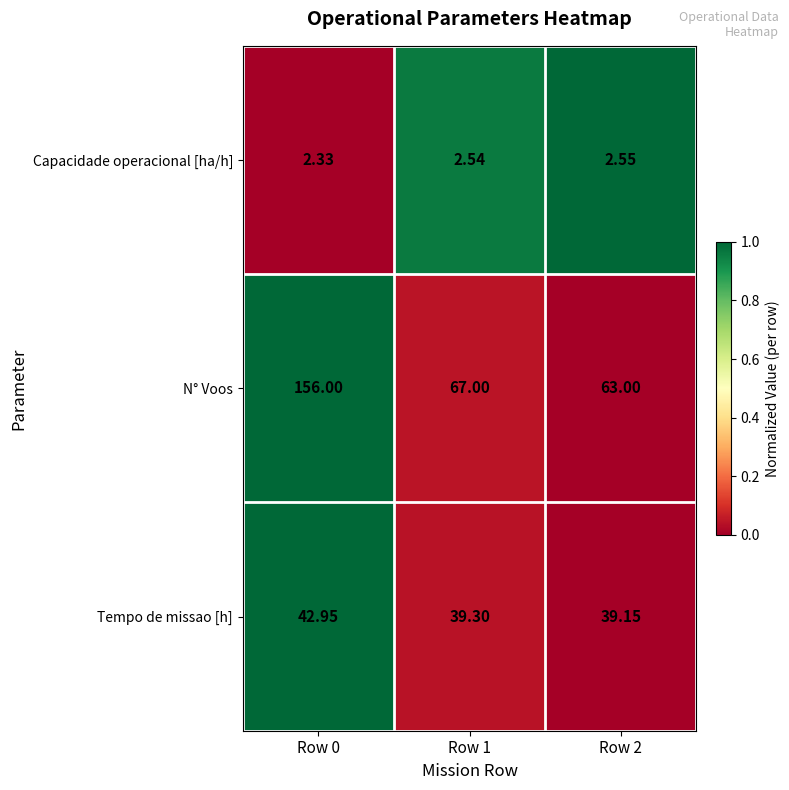

Which series has the widest spread of values?

N° Voos